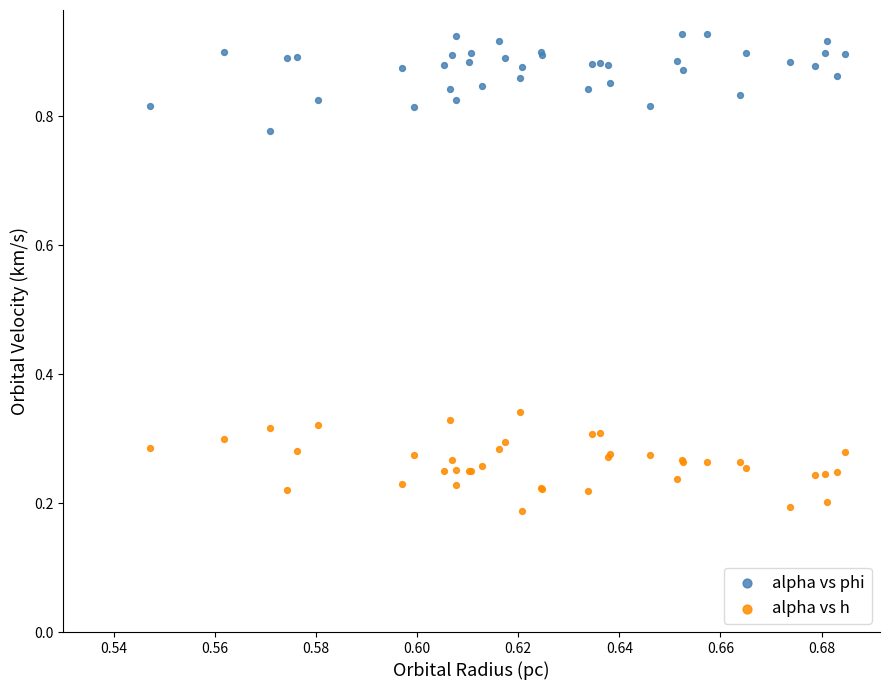

Which series reaches the minimum Y coordinate?

alpha vs h